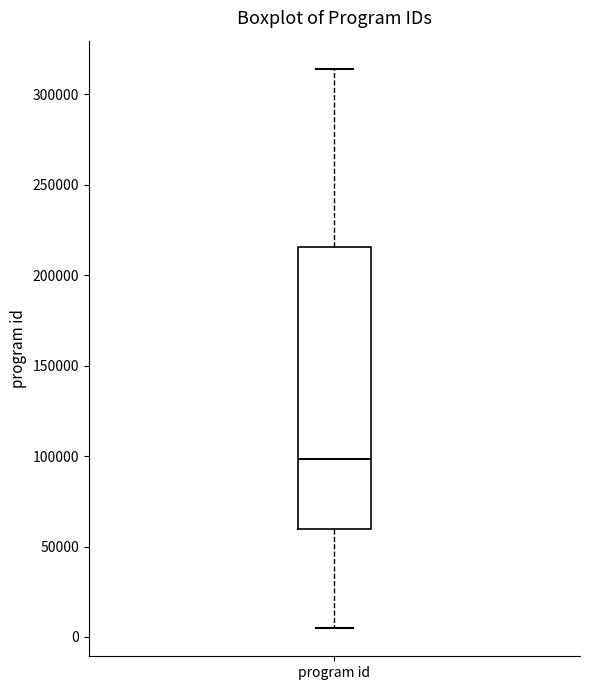

Where is the lower edge of the box for program id on the y-axis? The values are not printed on the chart, so give them approximately, as read against the axis.

60000